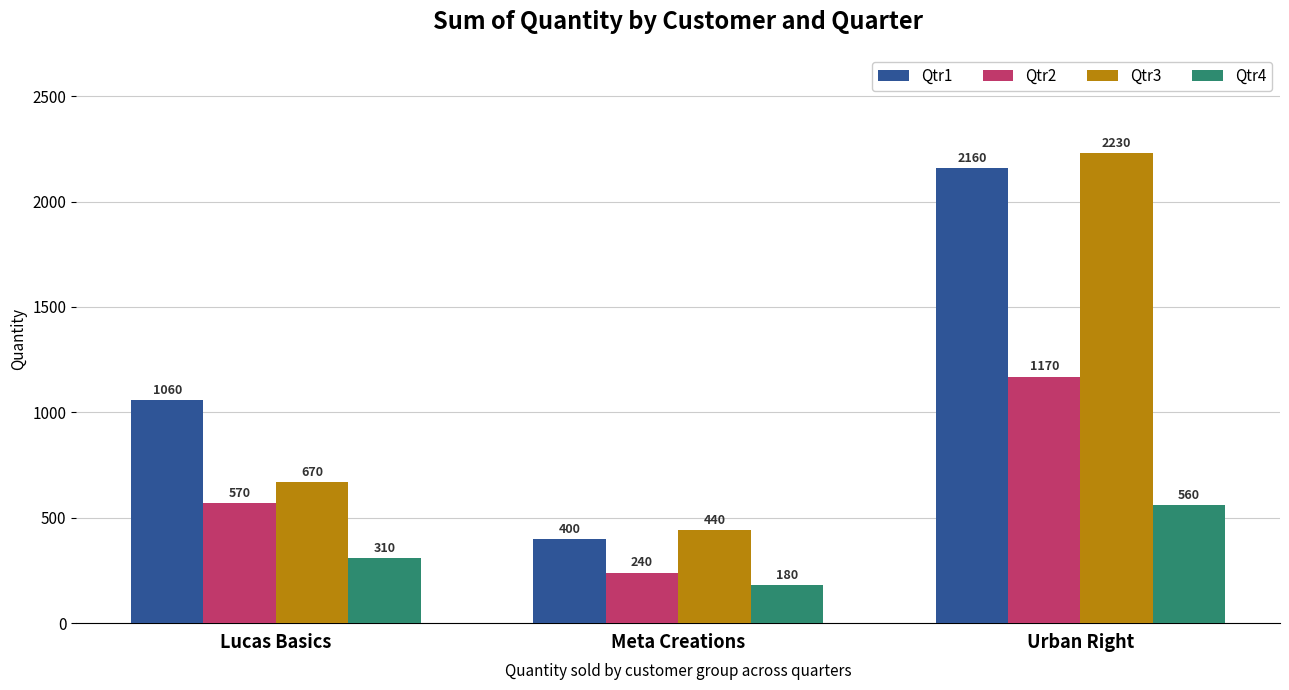

What is the sum of all Qtr4 values?

1050